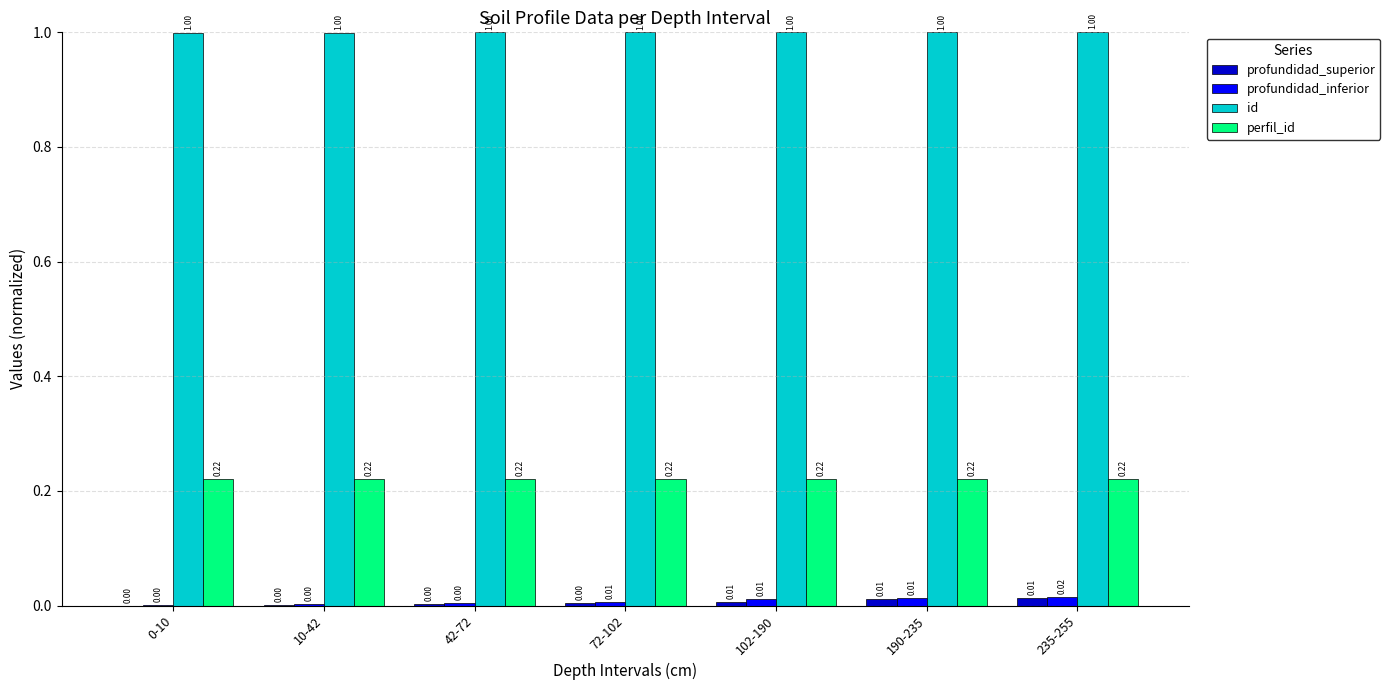

What are all the series names shown in the legend?

profundidad_superior, profundidad_inferior, id, perfil_id